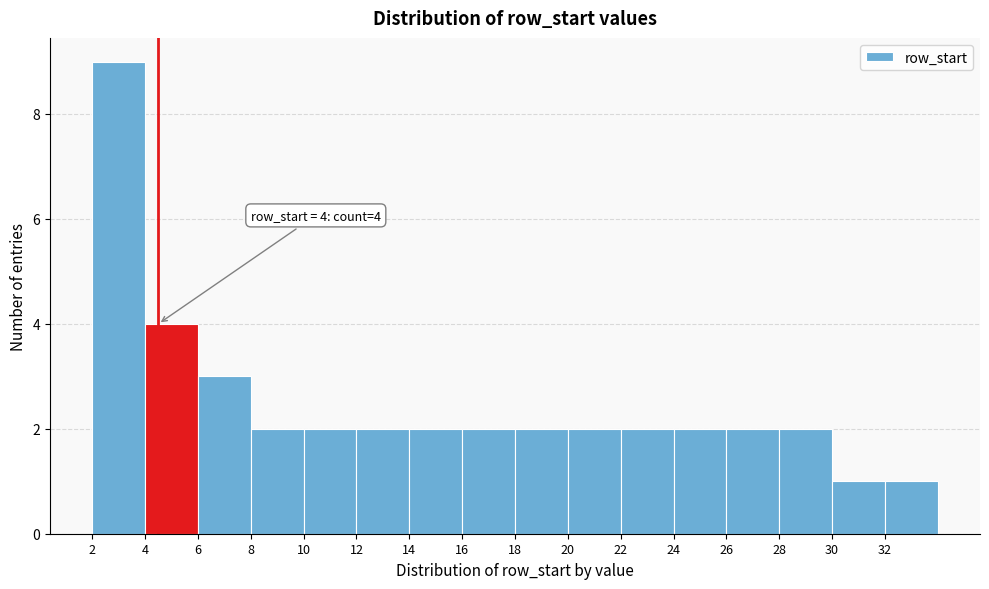

Which range on the x-axis has the tallest bar?

2 to 4